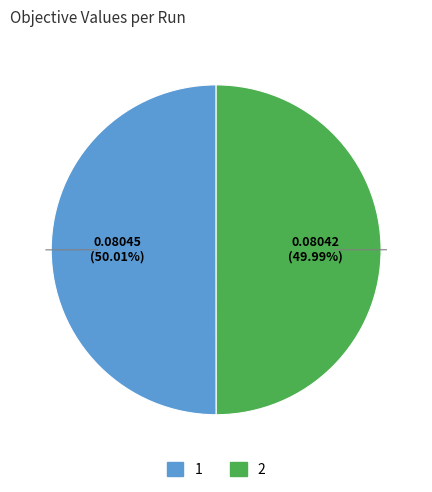

Is there a majority slice in this chart?

Yes